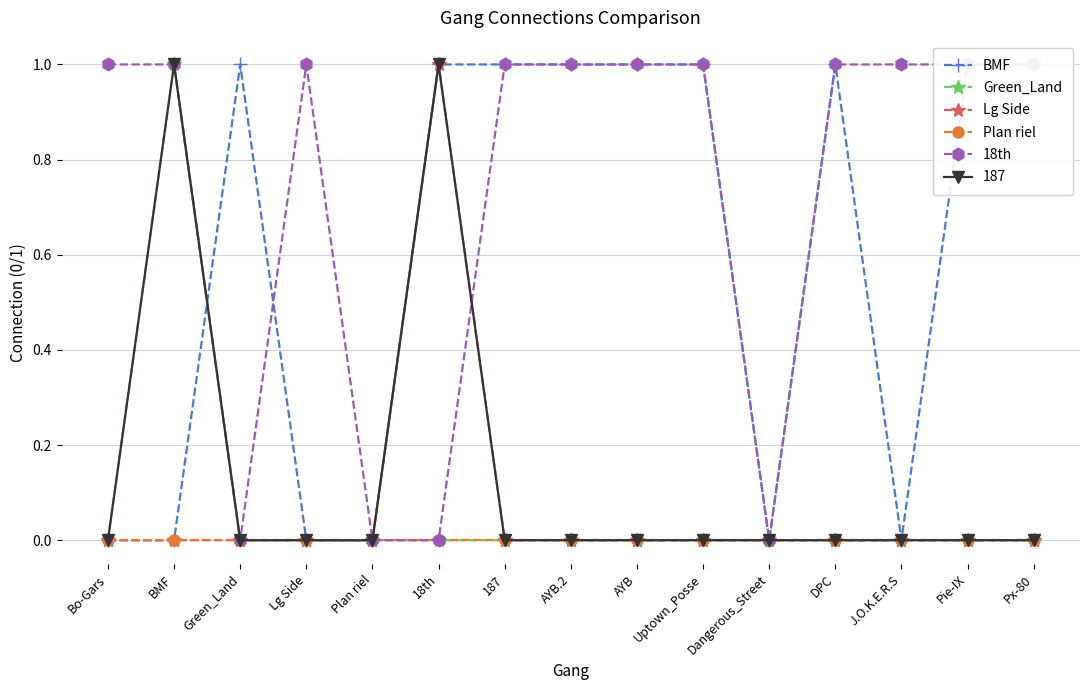

The value of Lg Side at Lg Side is 0. True or false?

False